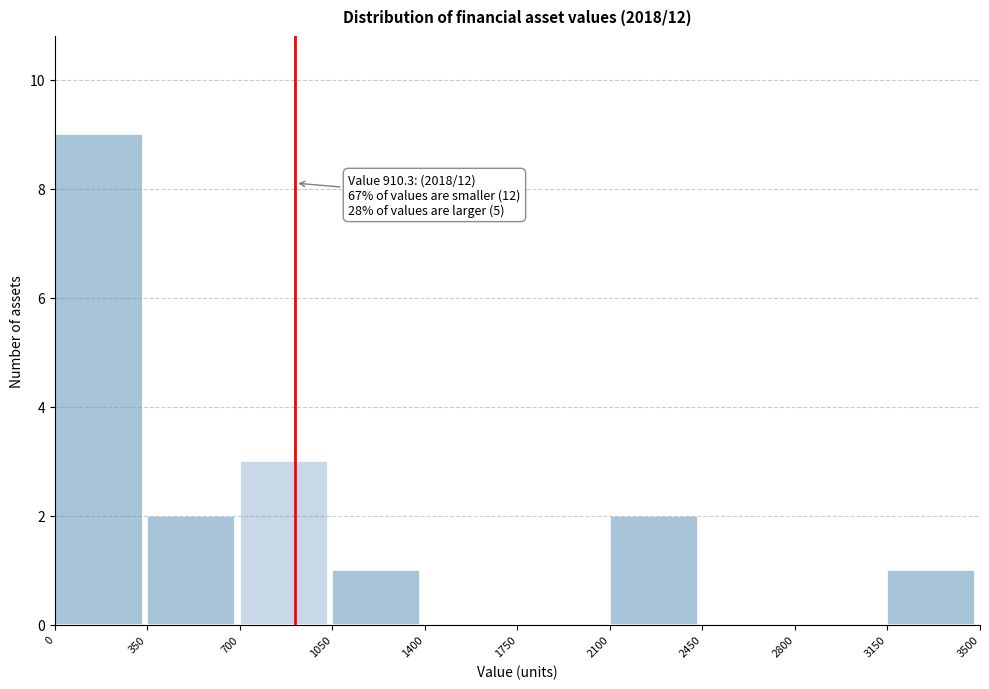

Over which range of the x-axis is the bar tallest?

0 to 350